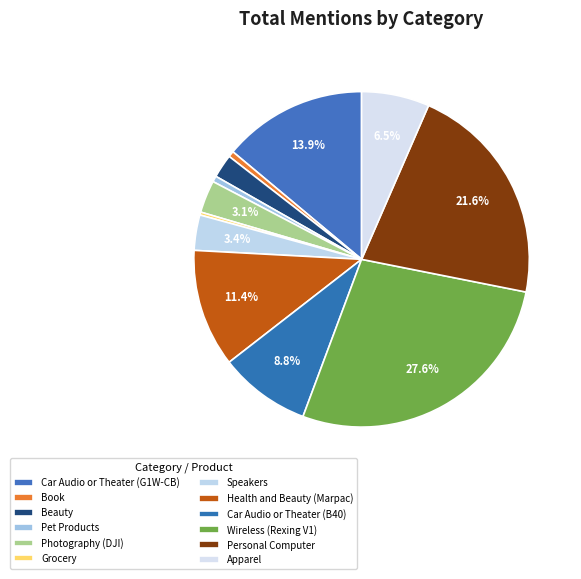

How many segments does this pie chart have?

12